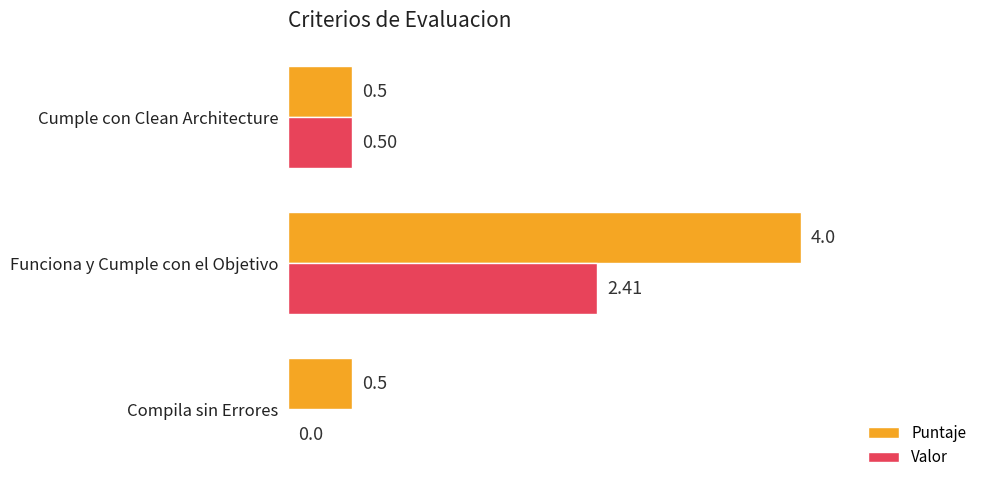

Where is Valor nearest to the value 1?

Cumple con Clean Architecture